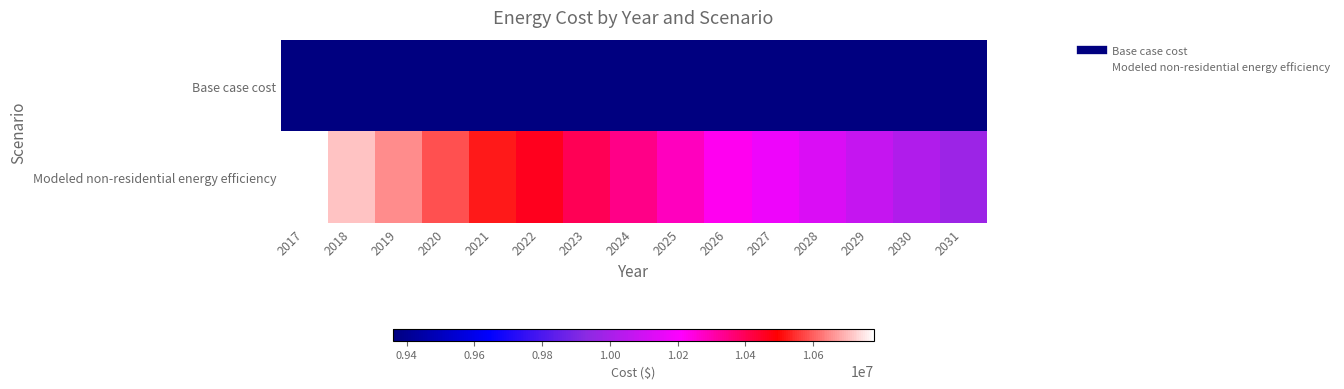

Which series has the largest total across all categories?

Modeled non-residential energy efficiency